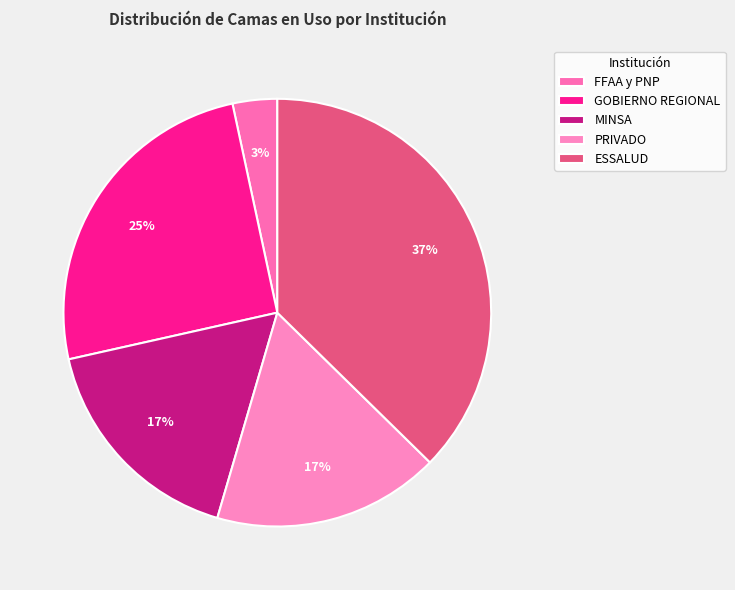

Is it true that GOBIERNO REGIONAL is 17% of the pie?

False